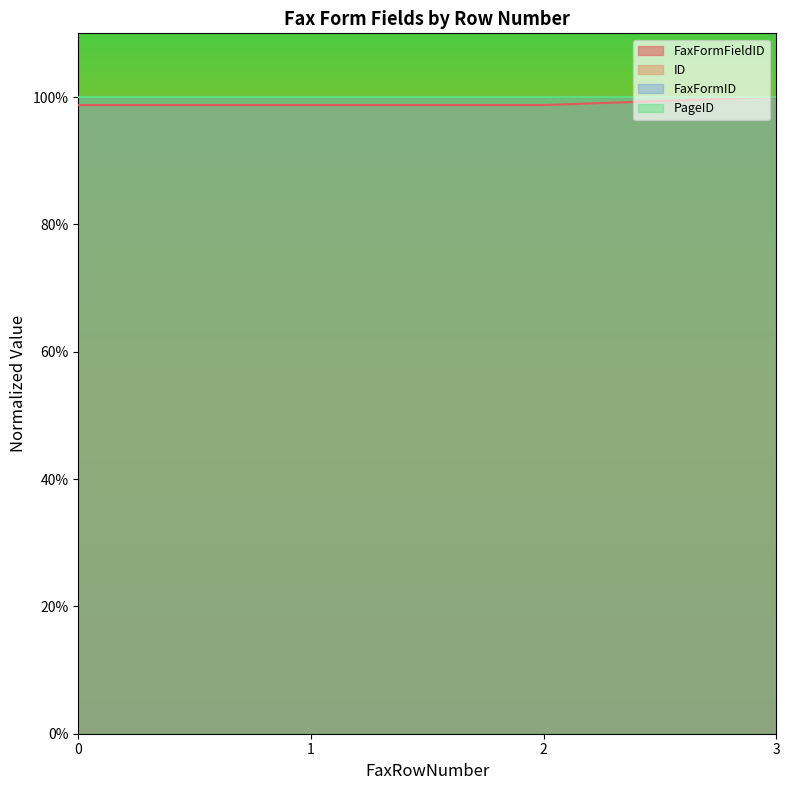

Which label corresponds to the largest value in the chart?

3